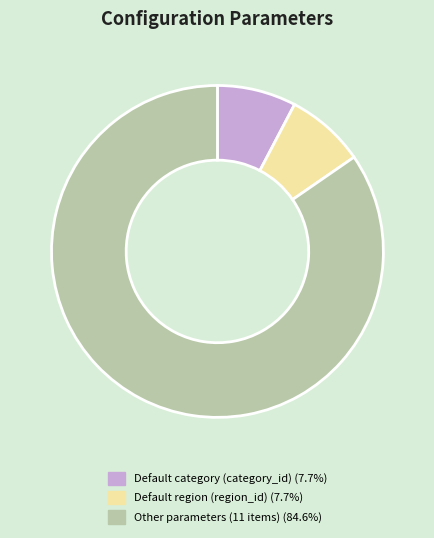

How many segments does this pie chart have?

3